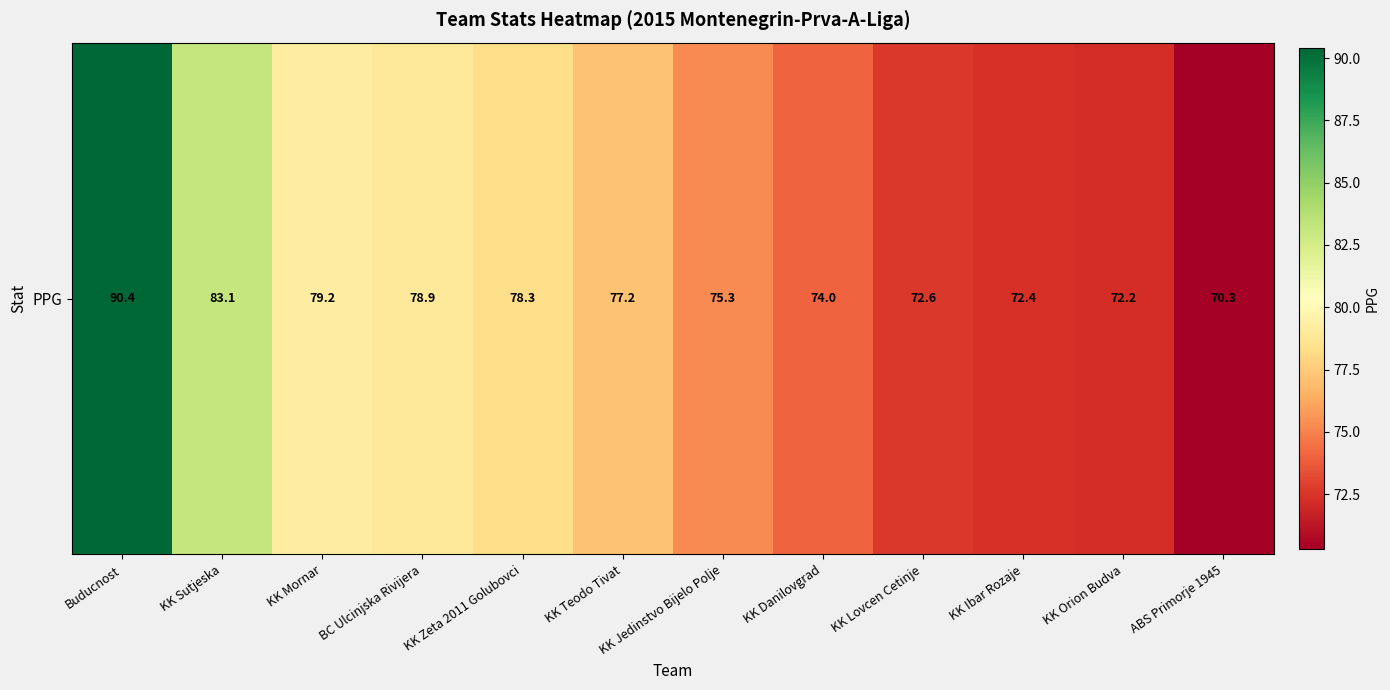

What is the difference between the maximum and minimum values?

20.1